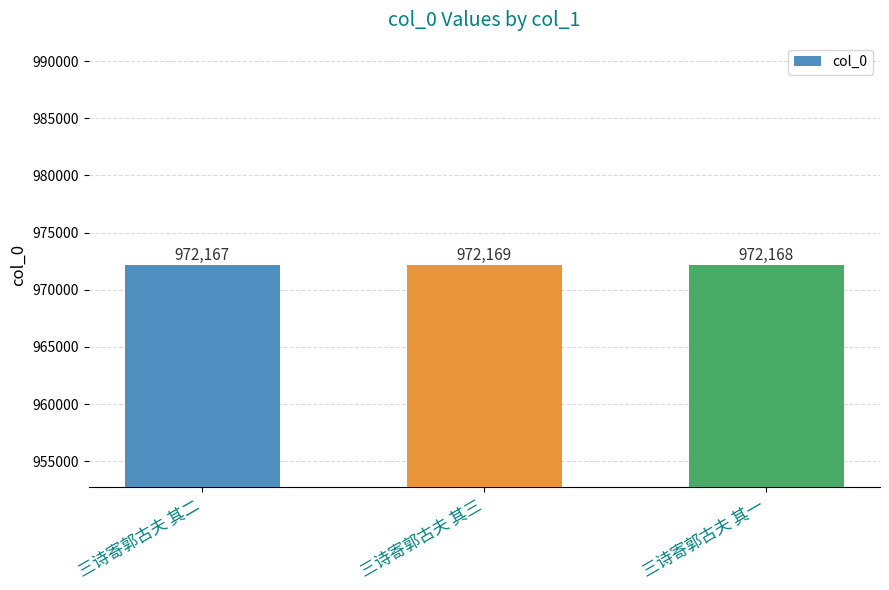

Between 三诗寄郭古夫 其二 and 三诗寄郭古夫 其一, which is larger?

三诗寄郭古夫 其一